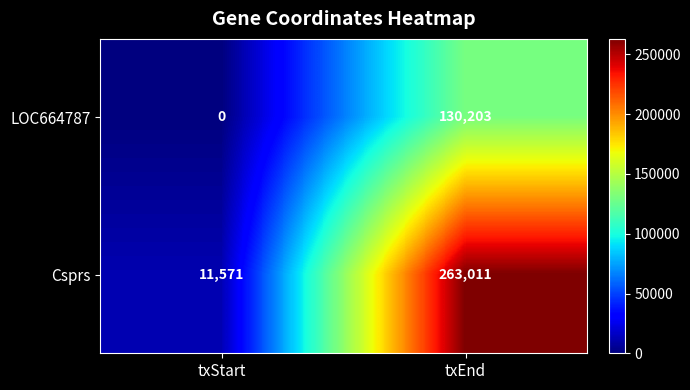

What is the difference between the highest and lowest values at txEnd?

132808